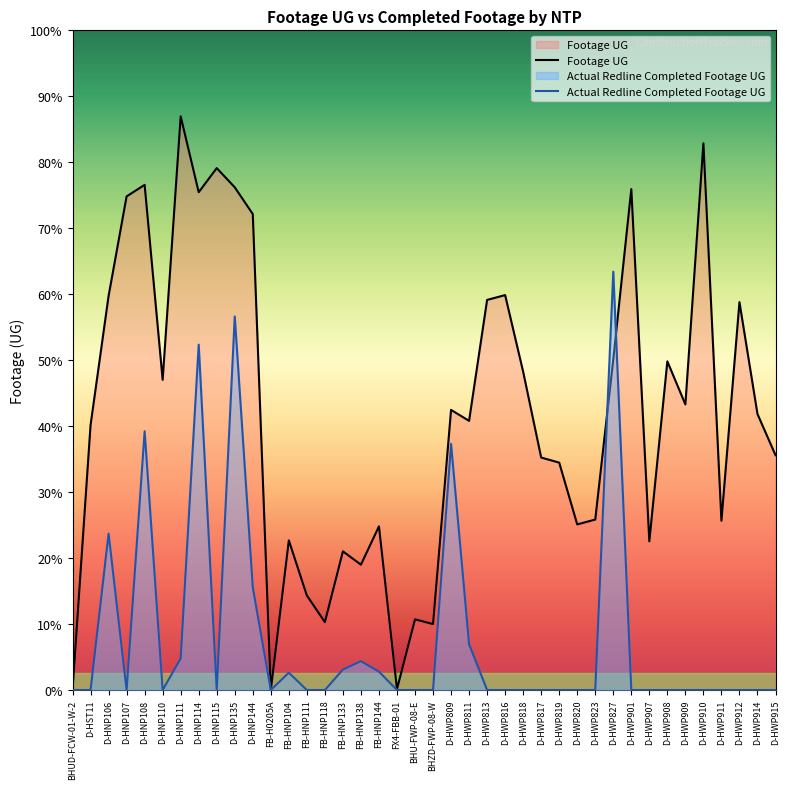

Which series has the largest total across all categories?

Footage UG